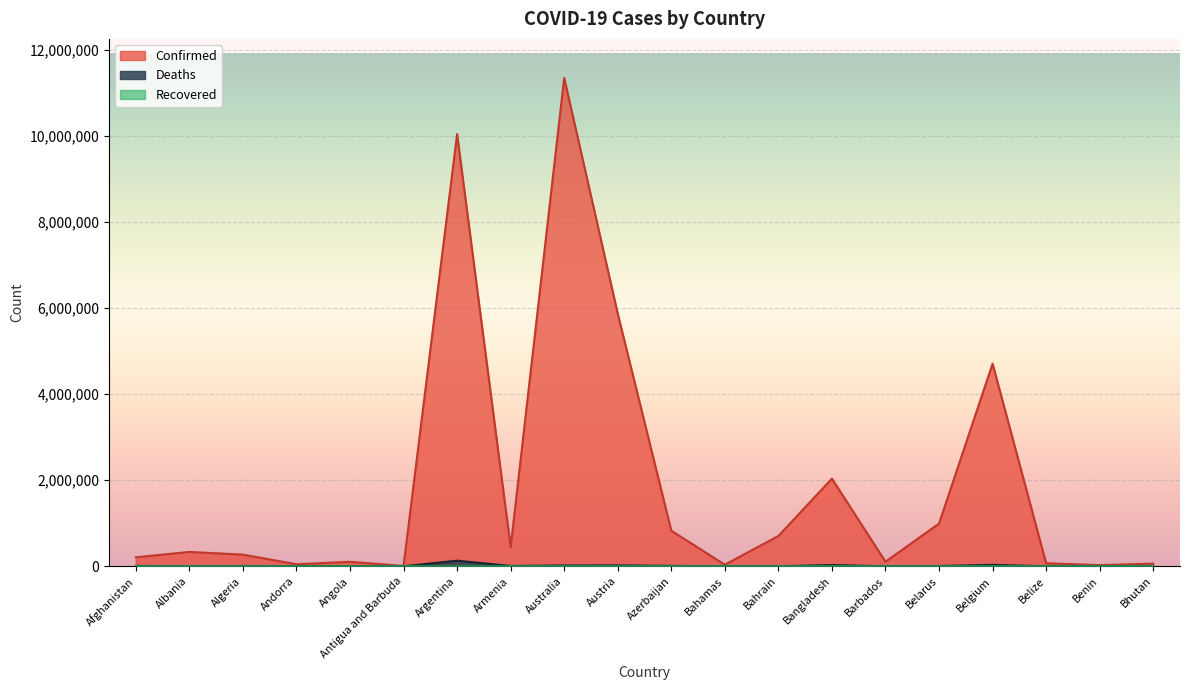

What is the label of the 16th point from the left?

Belarus